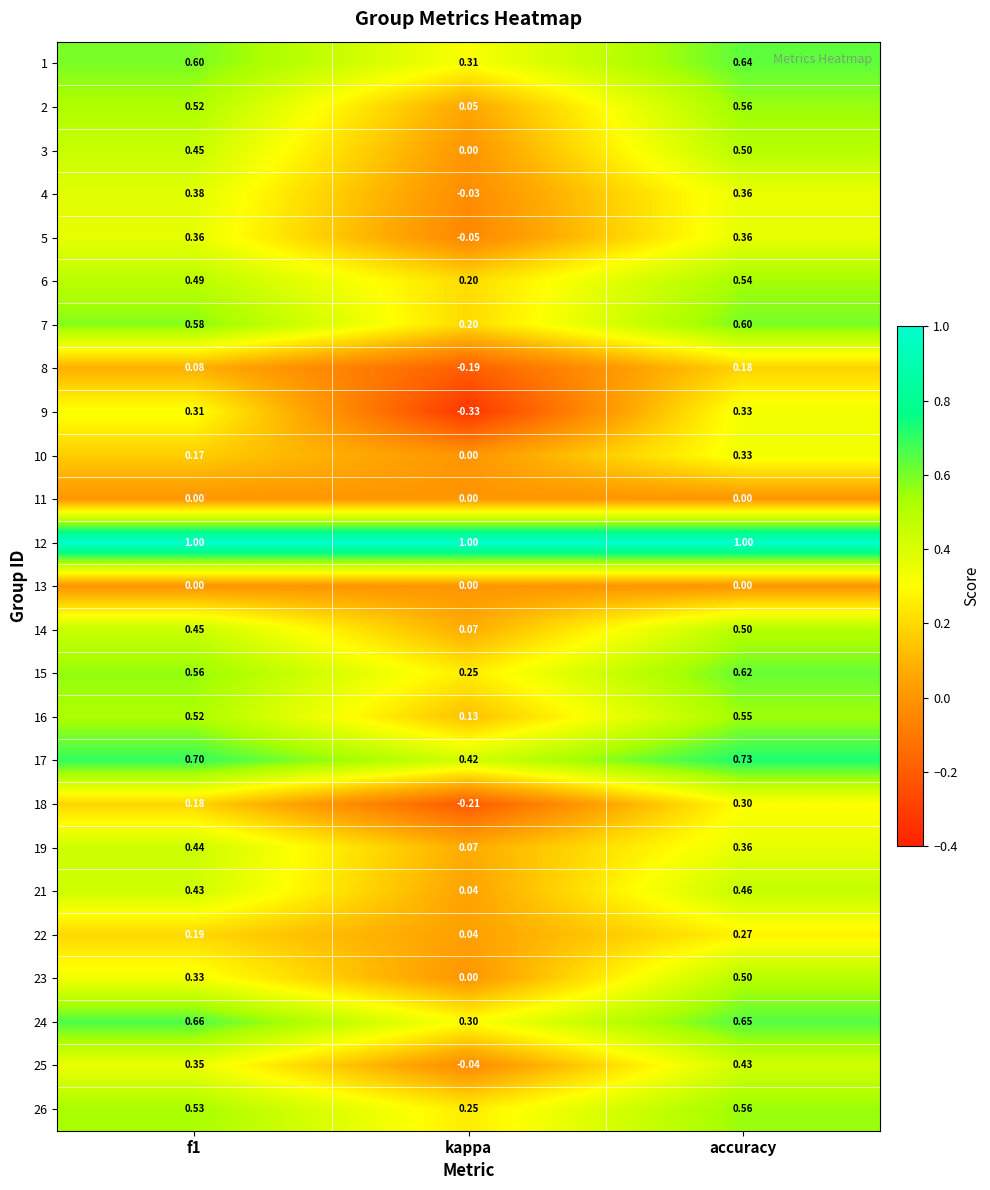

Which category has the lowest value in the 23 series?

kappa